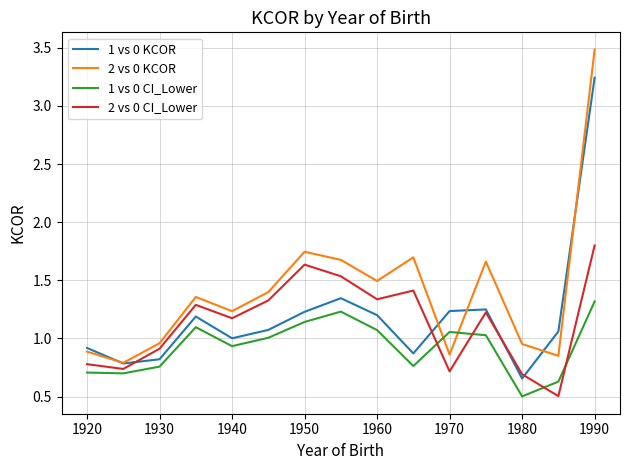

After their last crossing, which series has the higher values: 2 vs 0 CI_Lower or 1 vs 0 CI_Lower?

2 vs 0 CI_Lower